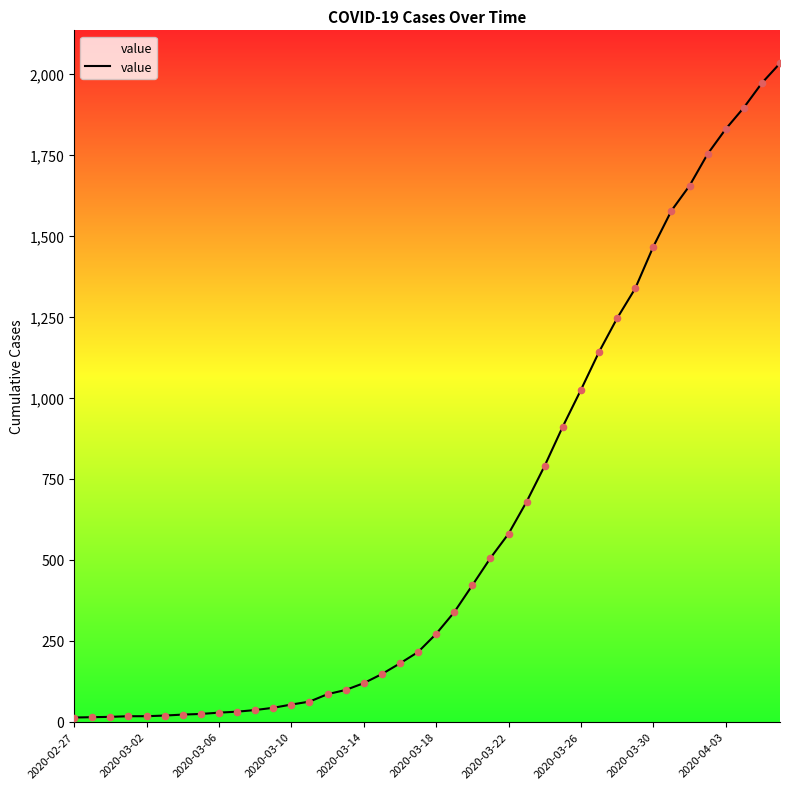

What is the greatest value displayed?

2032